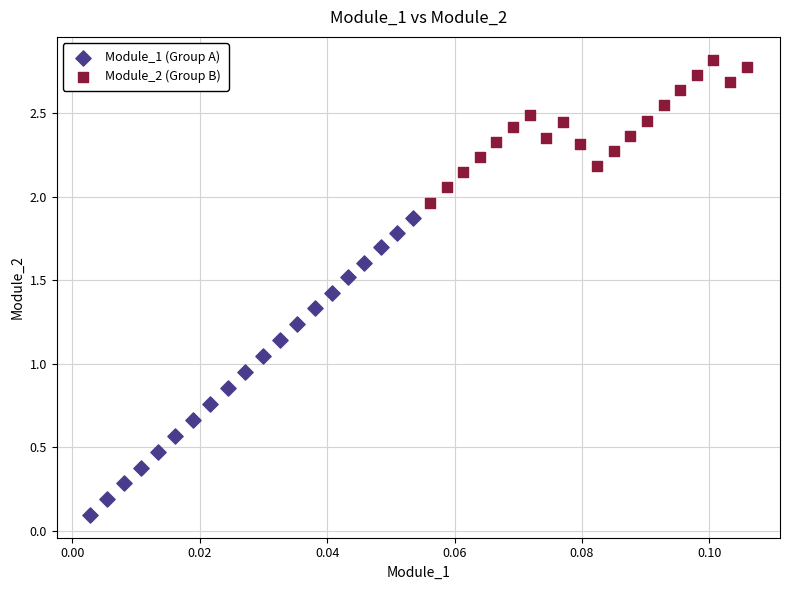

Which series has the largest Y range (max minus min)?

Module_1 (Group A)